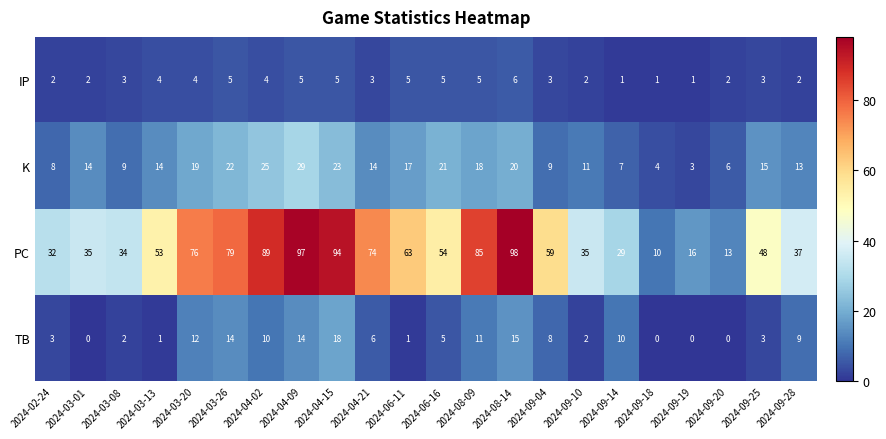

Which series has the largest total across all categories?

PC